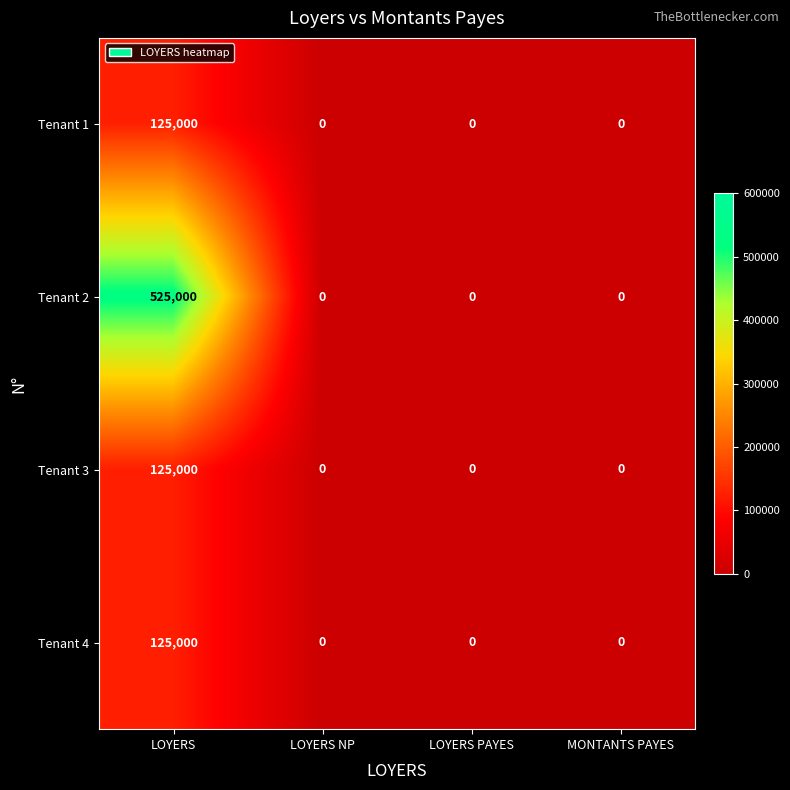

What is the difference between the highest and lowest values at LOYERS?

400000